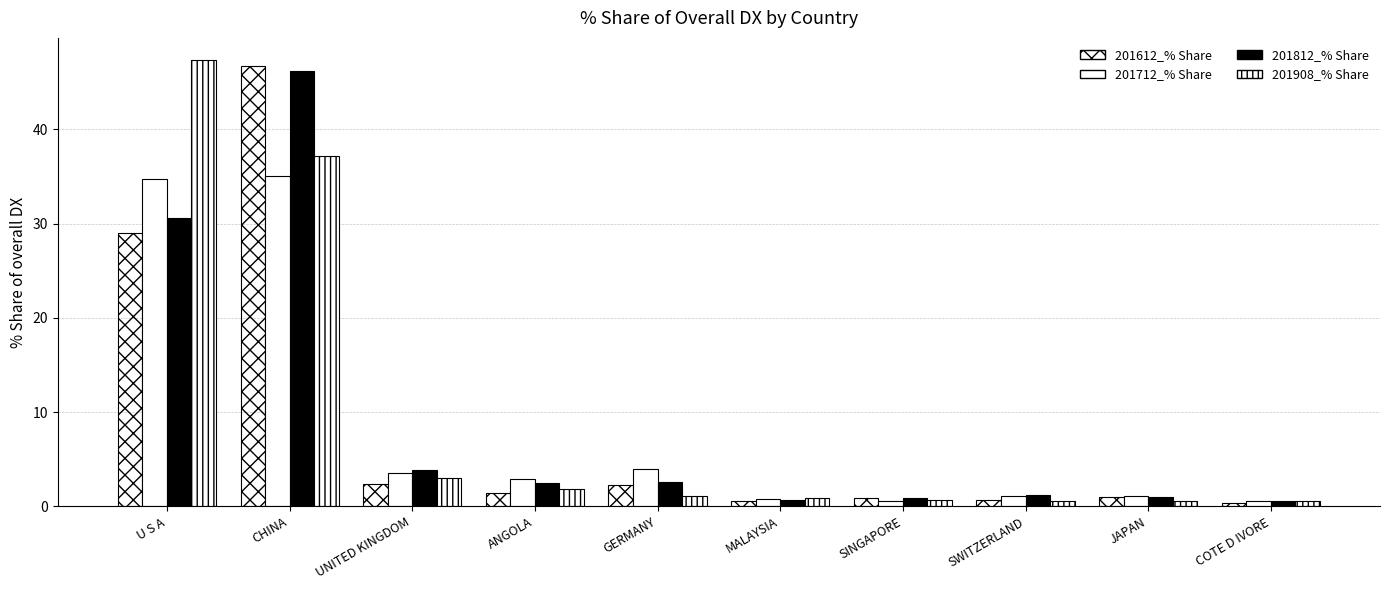

Which category has the highest value in the 201812_% Share series?

CHINA